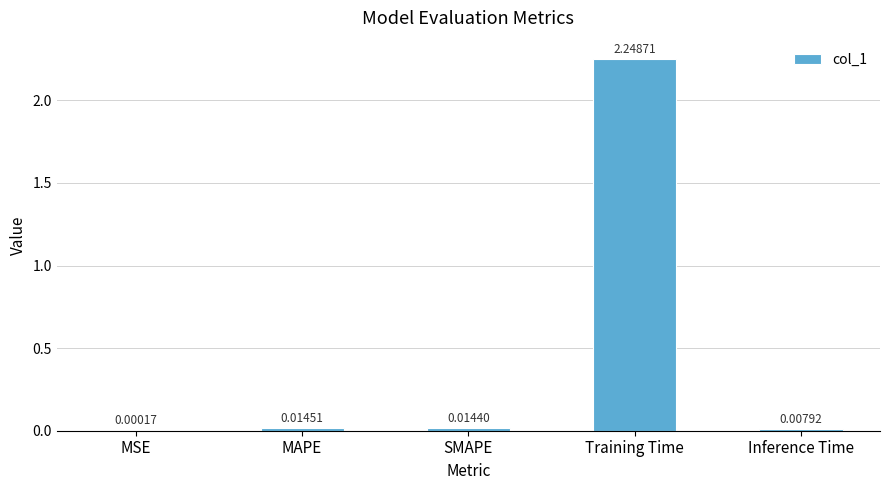

What is the sum of all values?

2.3